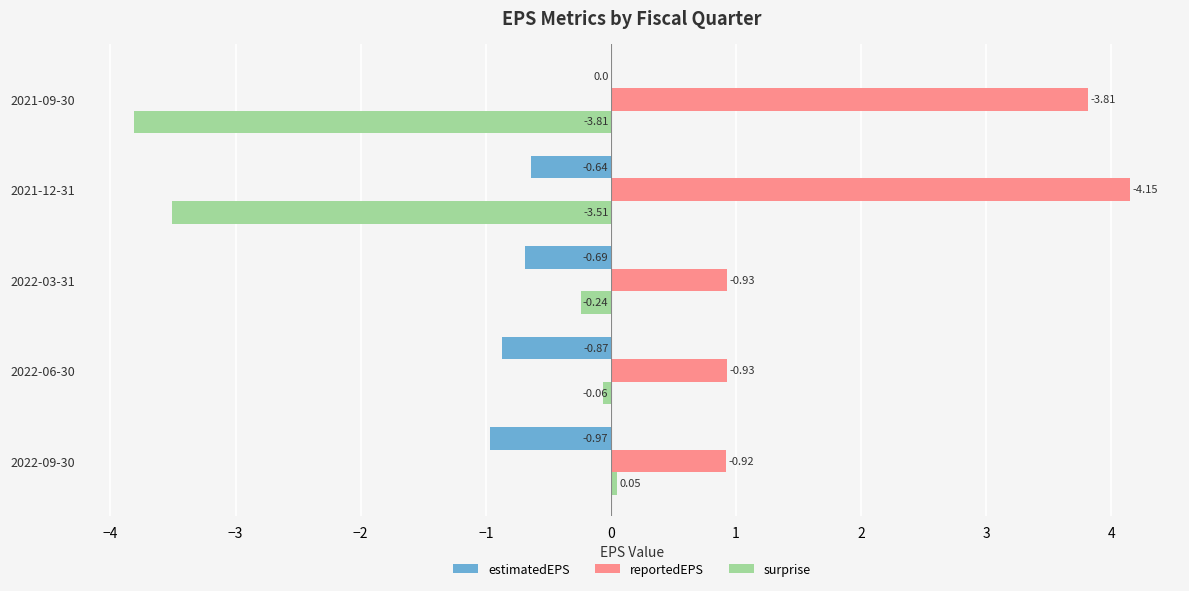

What is the sum of all estimatedEPS values?

-3.2